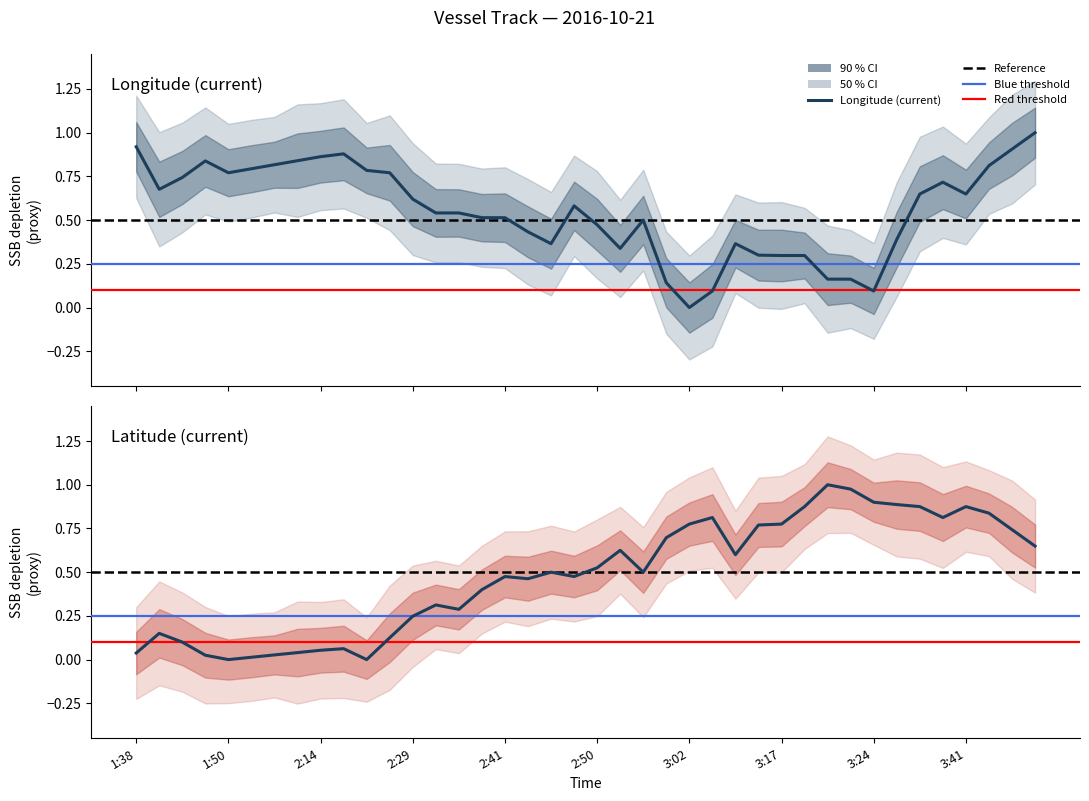

List the series in order of their peak value, lowest first.

Longitude (current), Latitude (current)